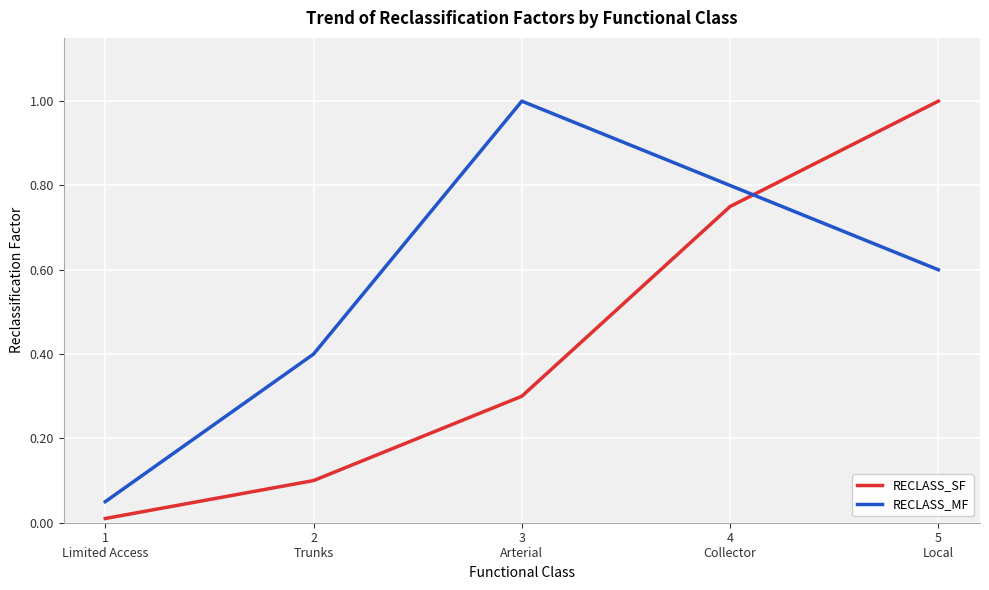

Is the value of RECLASS_SF at 5
Local greater than the value of RECLASS_MF at 4
Collector?

Yes